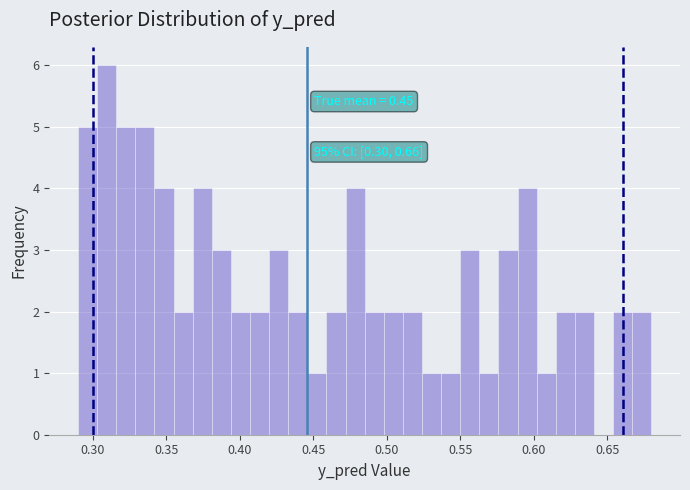

Around what value on the x-axis is the tallest bar? Give the approximate position of its centre, as read against the axis.

0.310